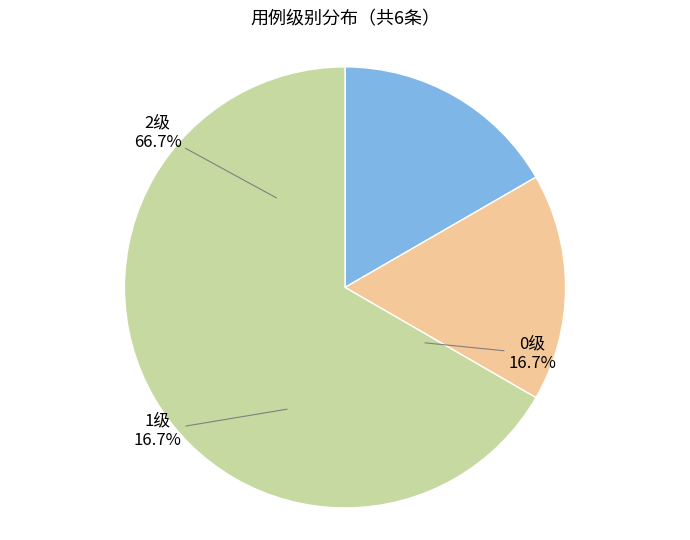

How many slices are in this pie chart?

3